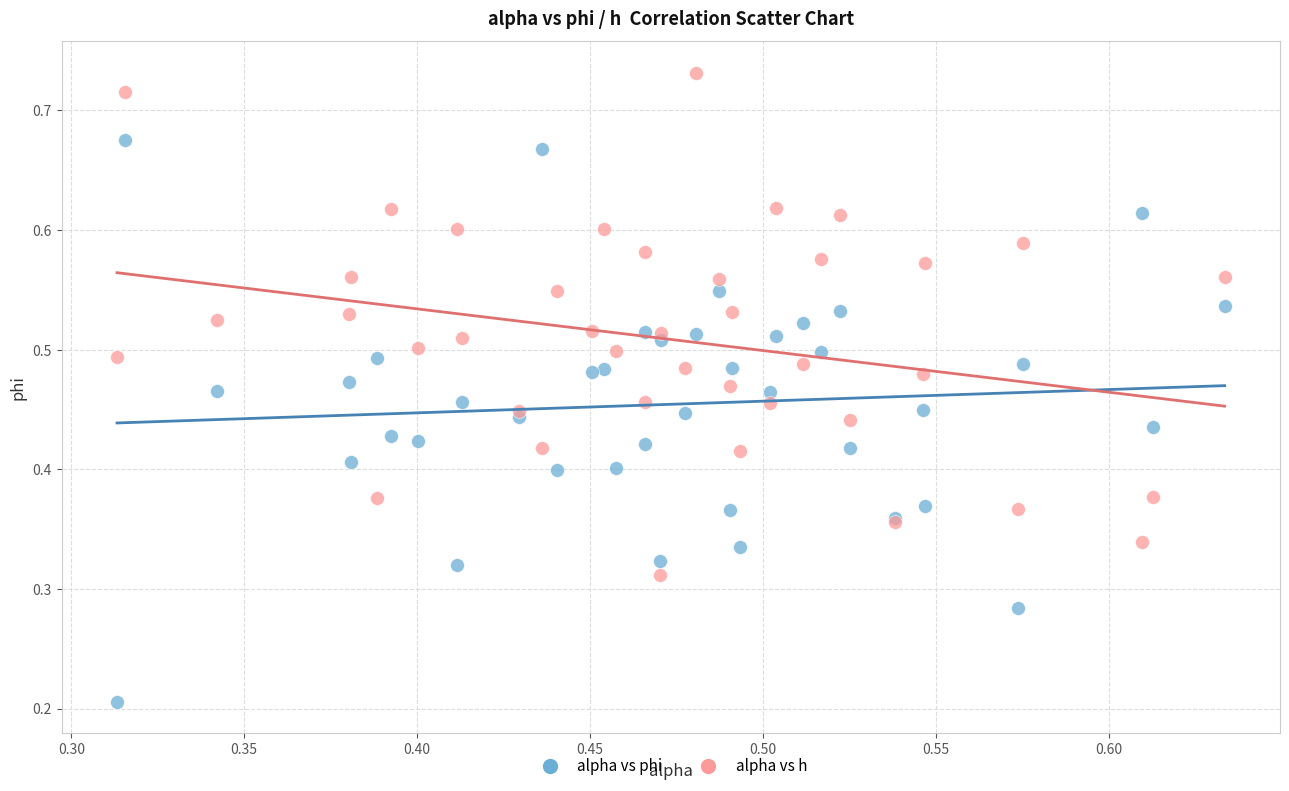

Which series contains the lowest Y value?

alpha vs phi